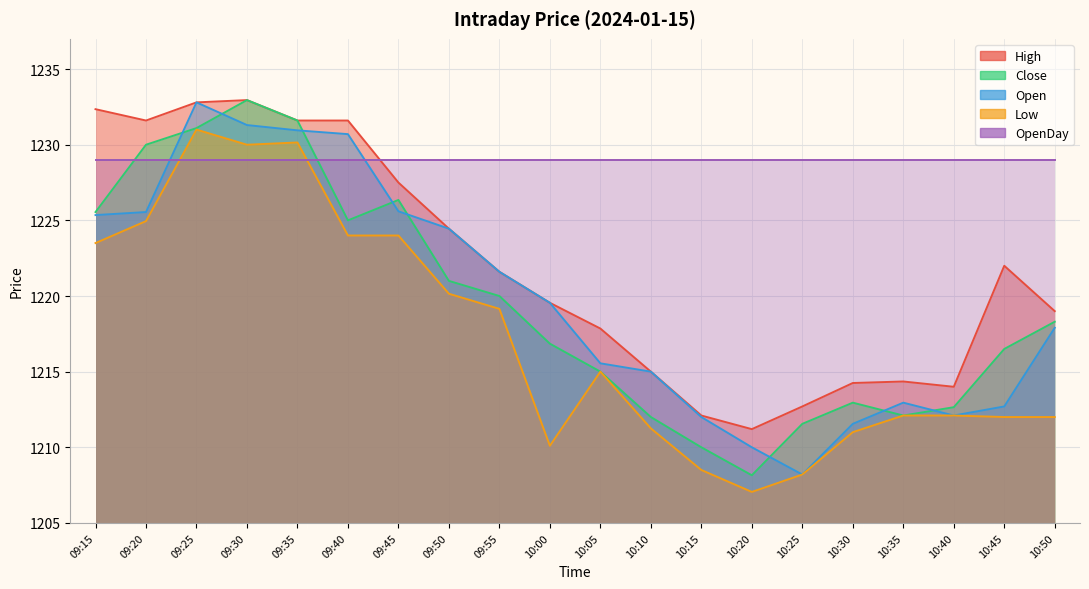

At how many categories does at least one series exceed 1226?

7